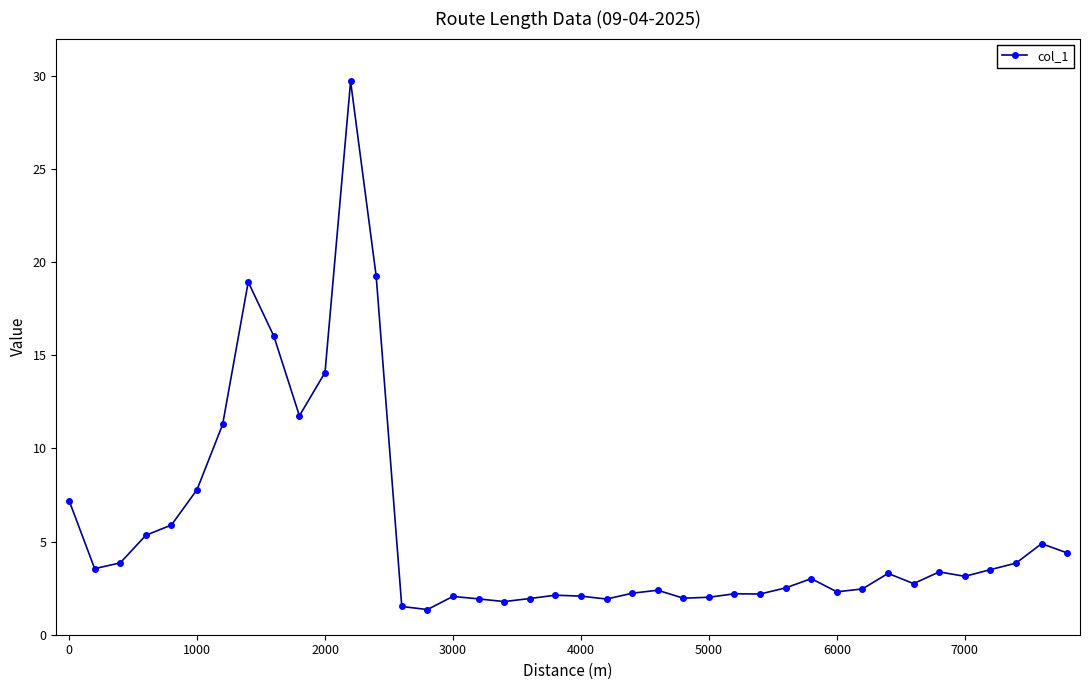

What is the difference between the maximum and minimum values?

28.4